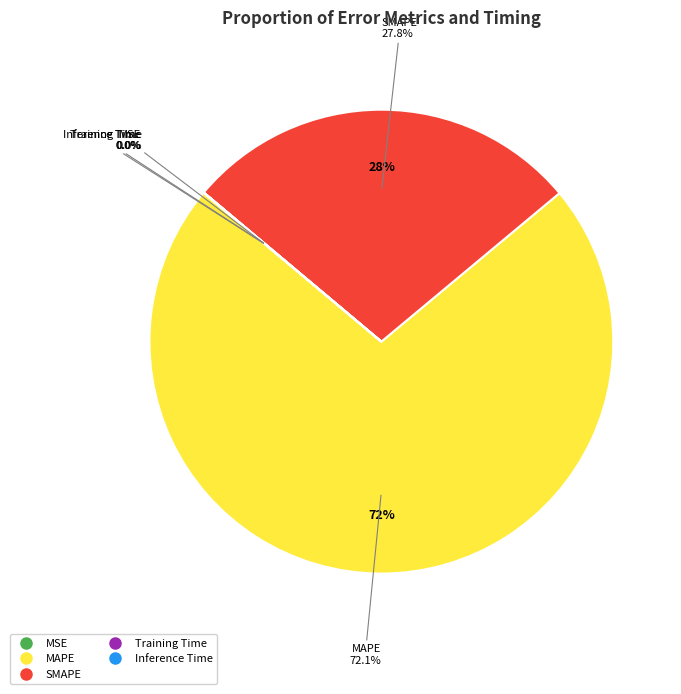

To the nearest percent, what is the average slice percentage?

20%